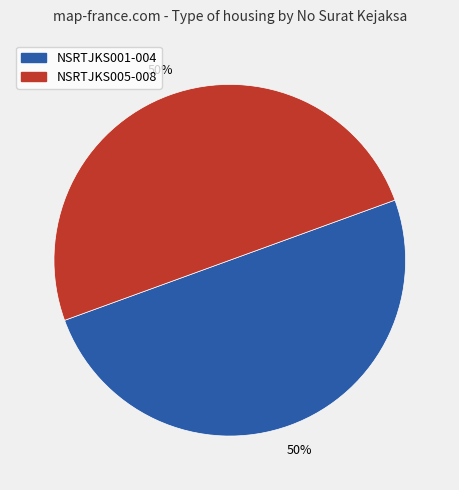

Approximately how many times larger is the value at NSRTJKS001-004 compared to NSRTJKS005-008?

1.0